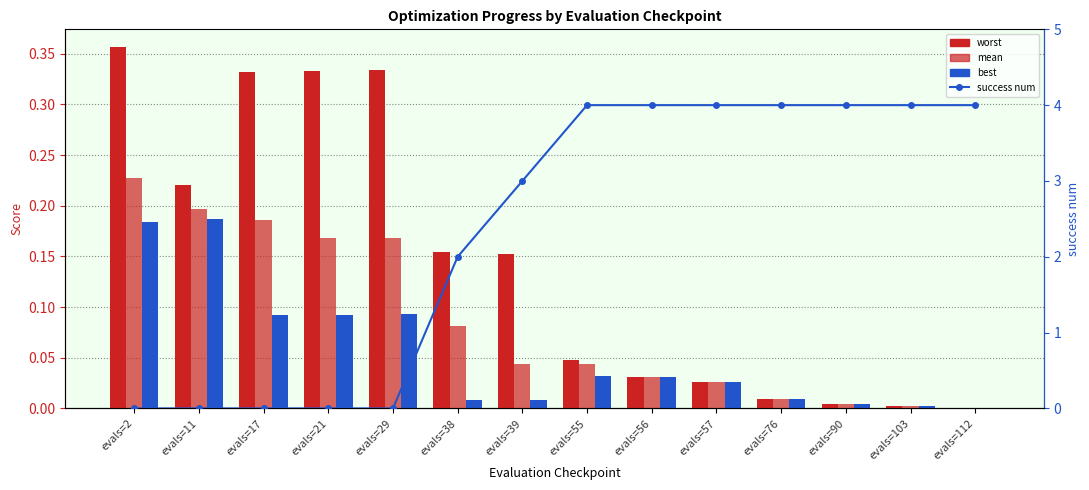

What is the spread (max minus min) of values at evals=112?

4.0